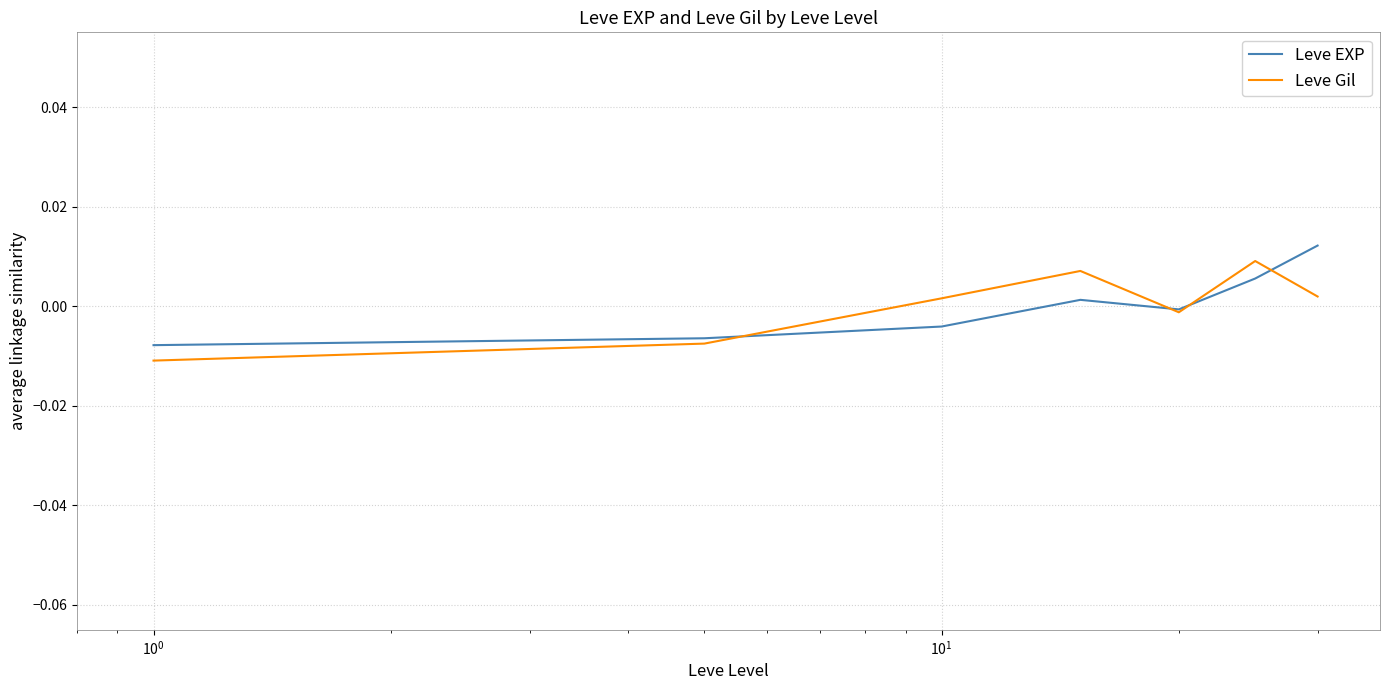

What are all the series names shown in the legend?

Leve EXP, Leve Gil